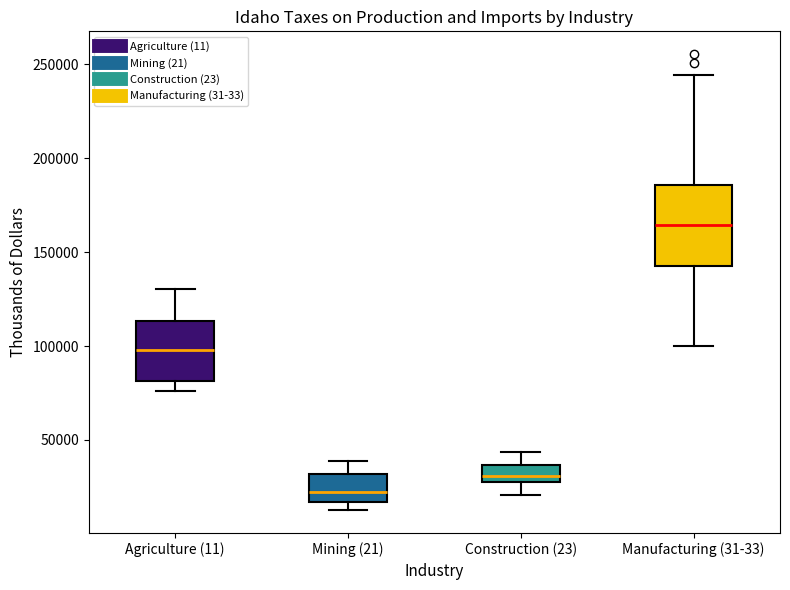

Which box is the tallest, from its lower edge to its upper edge?

Manufacturing (31-33)